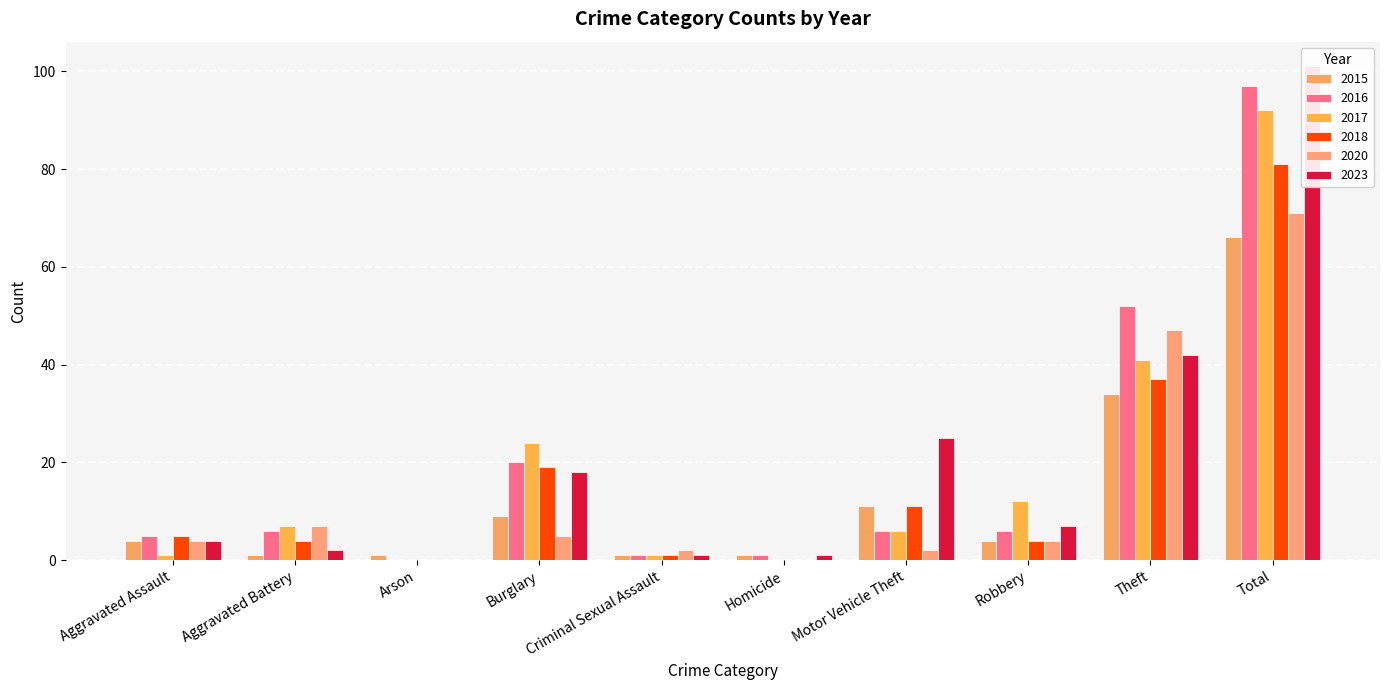

How many categories are shown in the chart?

10